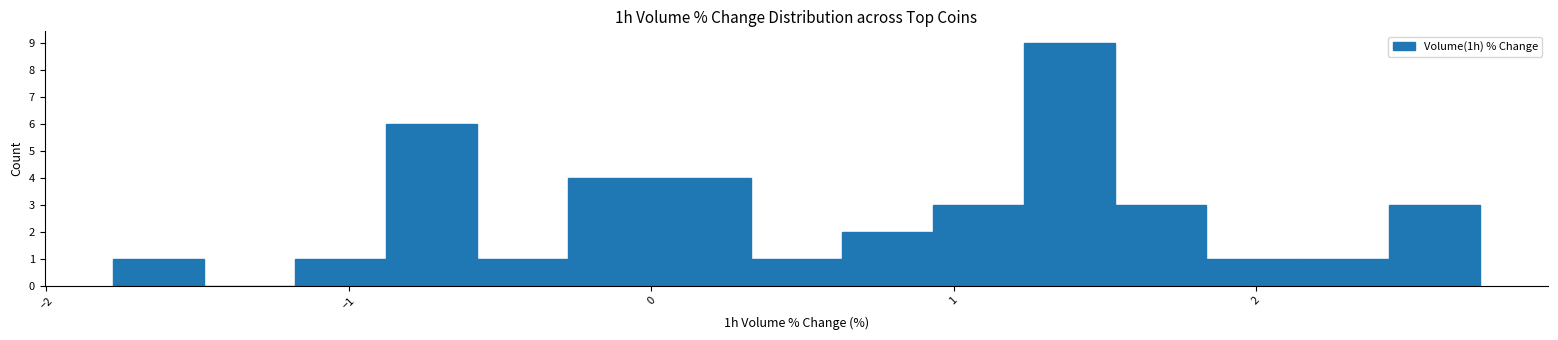

Read against the x-axis, roughly where is the centre of the tallest bar?

1.4